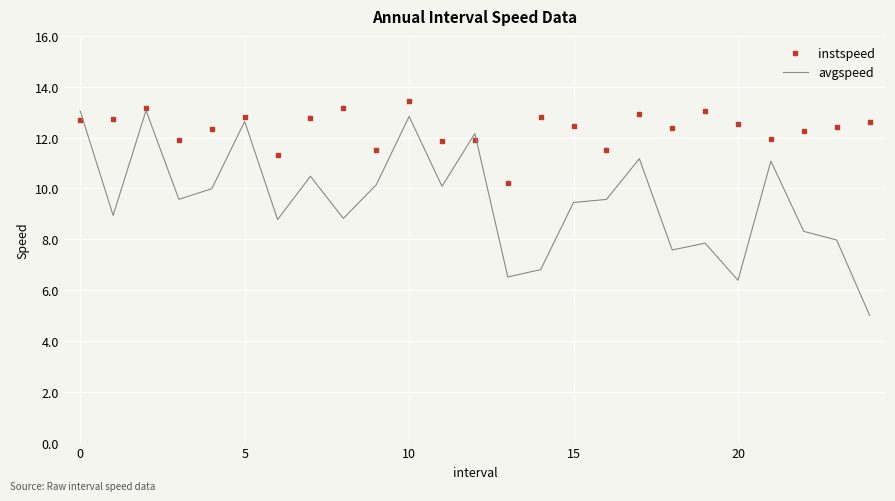

How many distinct data groups are displayed?

2